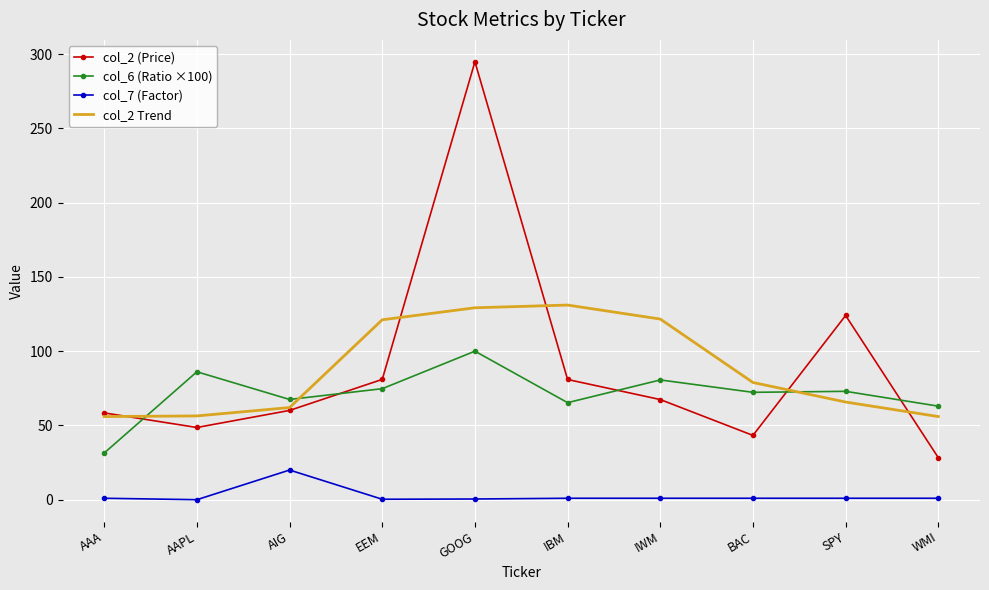

What position from the right is EEM?

7